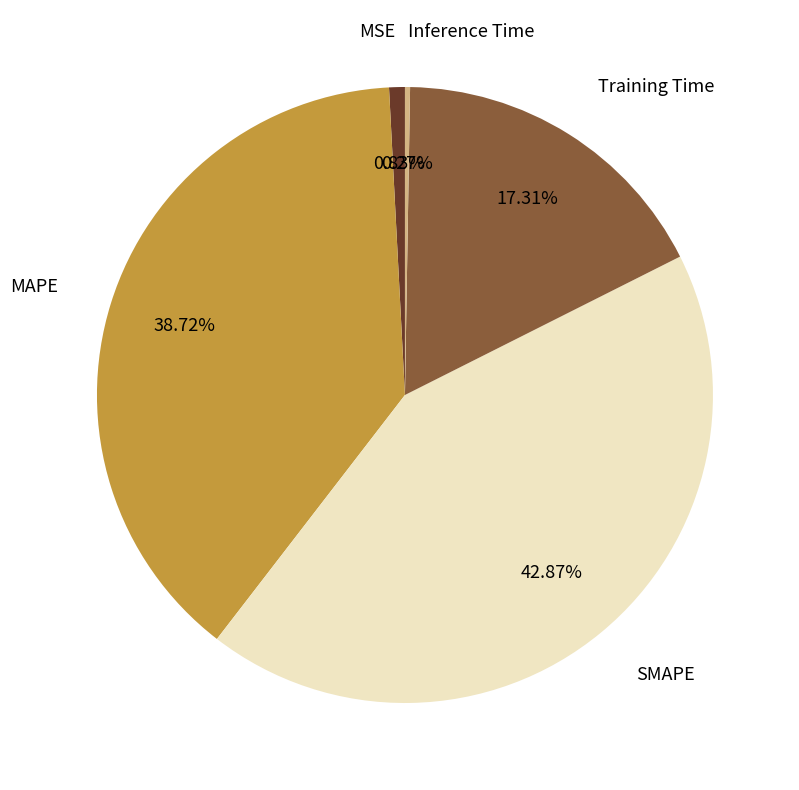

Does any single category account for the majority?

No